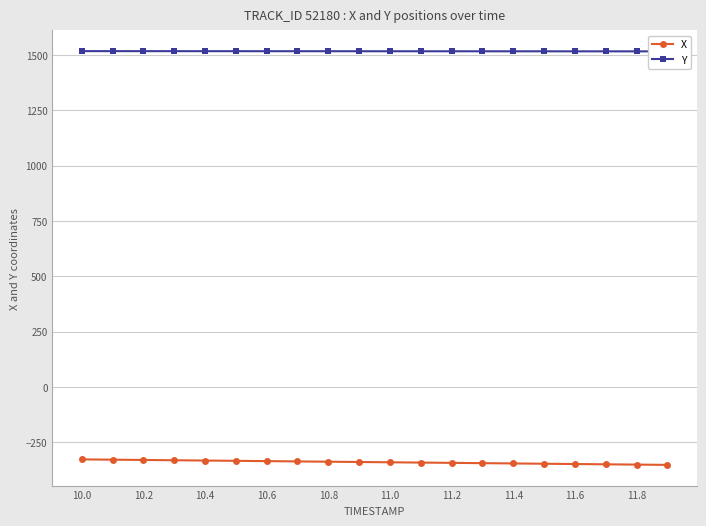

True or false: Y and X intersect in this chart.

False